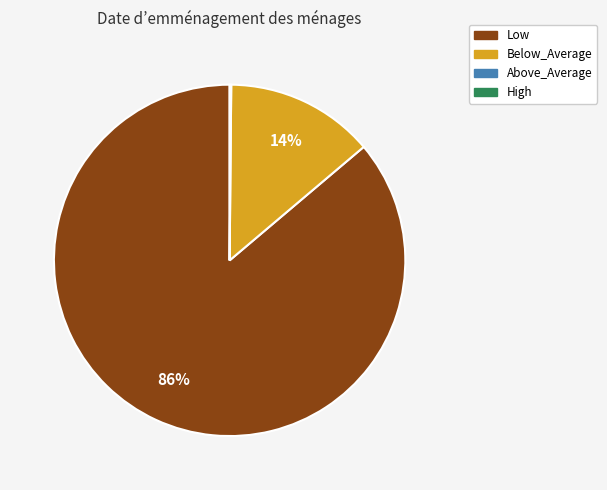

To the nearest percent, what is the average slice percentage?

33%